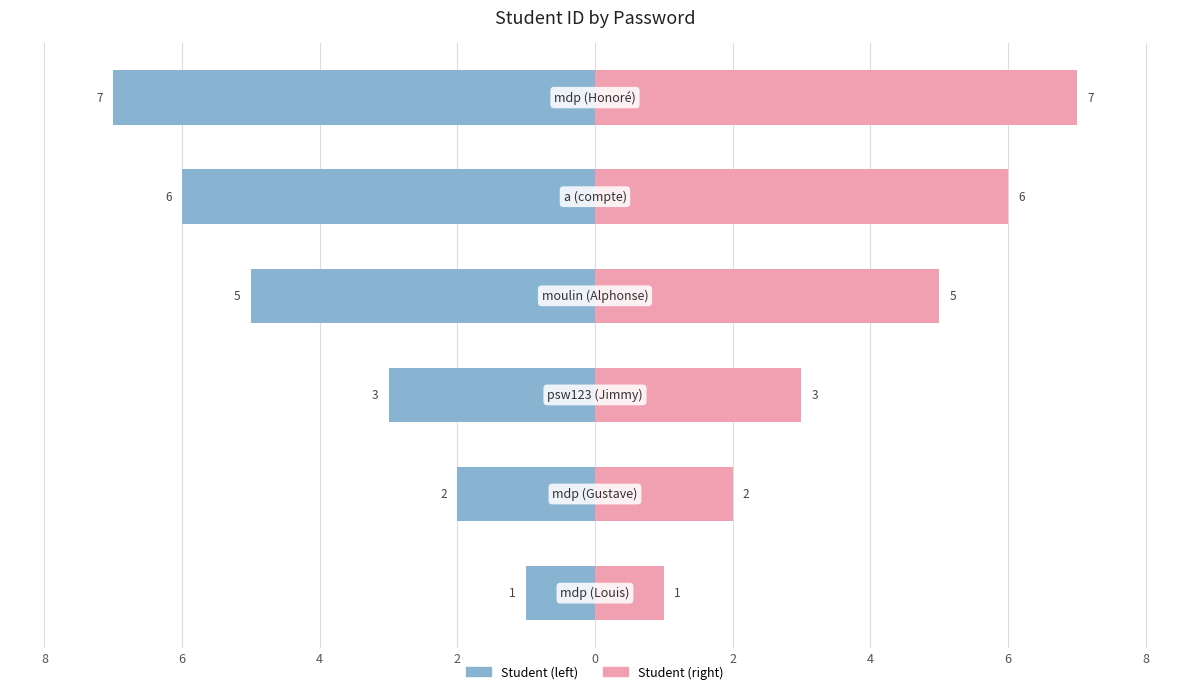

What is the maximum value shown in the chart?

7